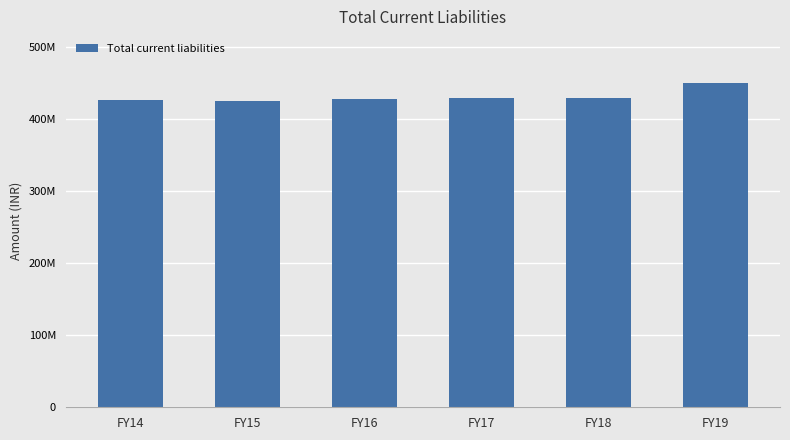

Reading left to right, extract all data points from this chart.

FY14=426340766	FY15=425726501	FY16=428678661	FY17=428738824	FY18=428748091	FY19=450540949